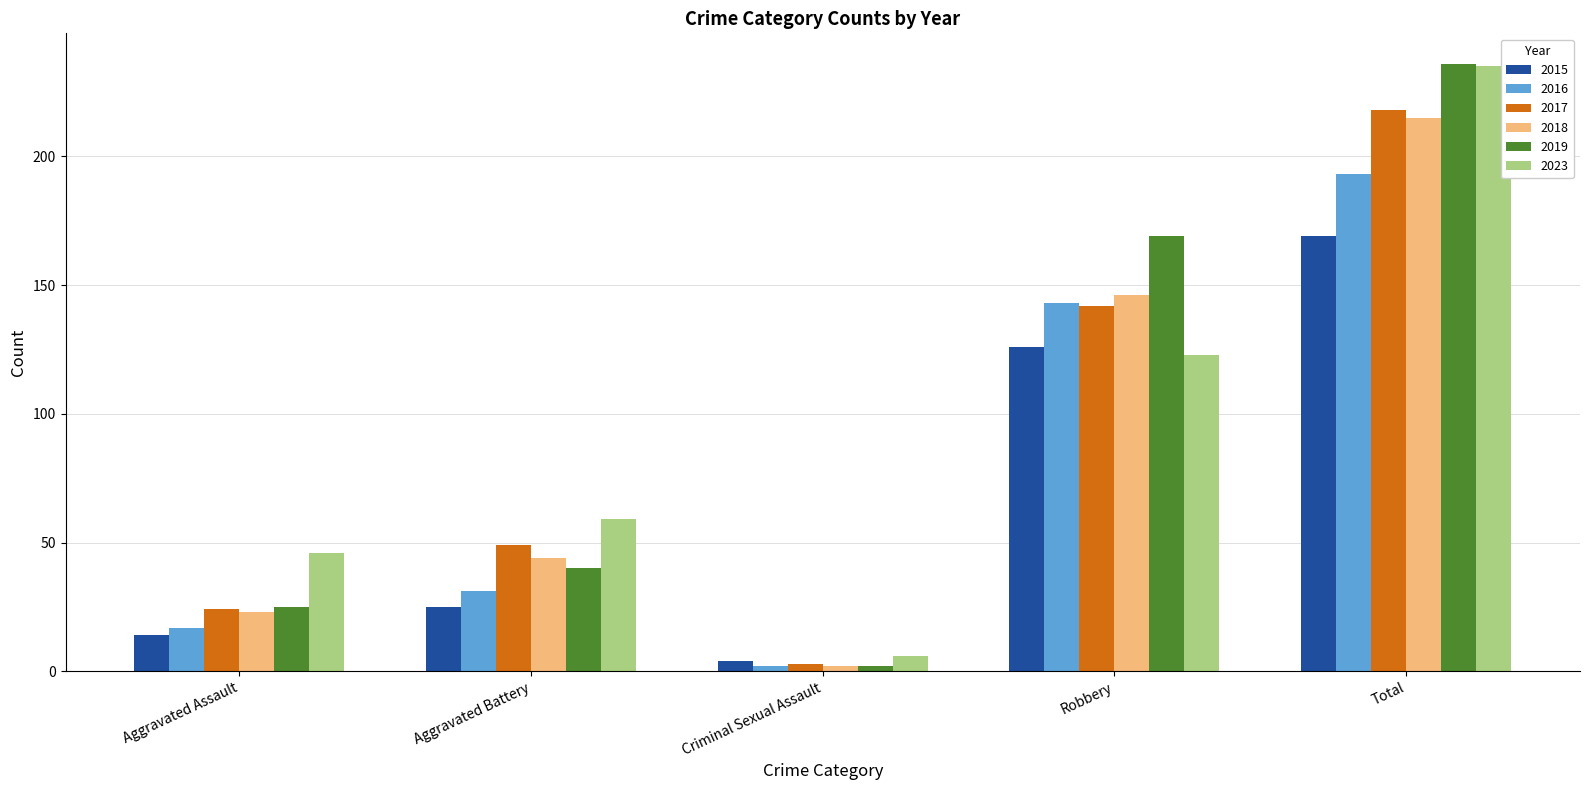

What position from the right is Criminal Sexual Assault?

3